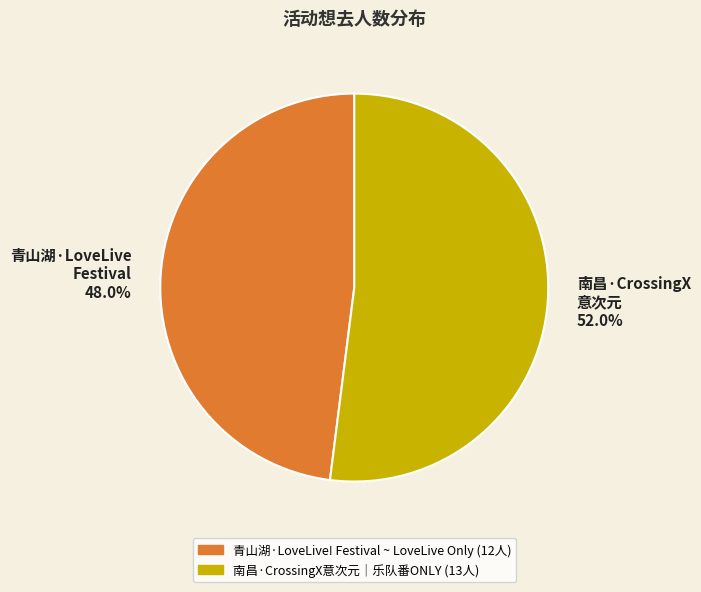

Rank the categories by value from highest to lowest.

南昌·CrossingX 意次元 52.0%, 青山湖·LoveLive Festival 48.0%